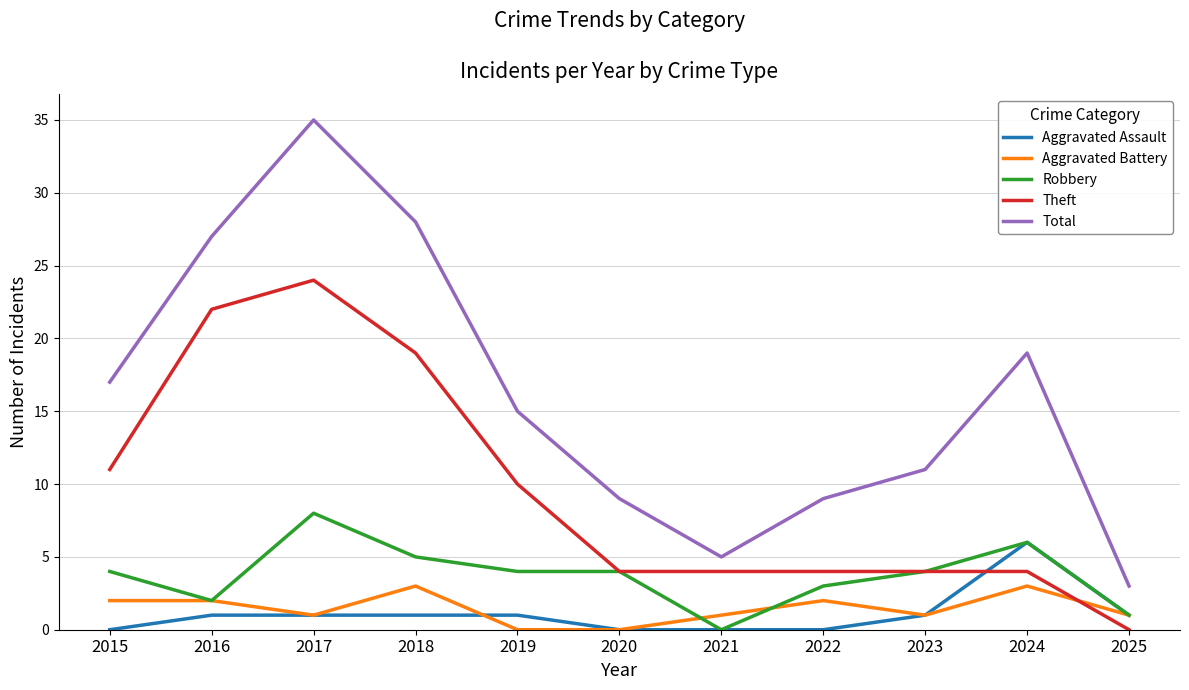

Reading left to right, list all the values displayed in this chart.

Aggravated Assault: 0	1	1	1	1	0	0	0	1	6	1
Aggravated Battery: 2	2	1	3	0	0	1	2	1	3	1
Robbery: 4	2	8	5	4	4	0	3	4	6	1
Theft: 11	22	24	19	10	4	4	4	4	4	0
Total: 17	27	35	28	15	9	5	9	11	19	3